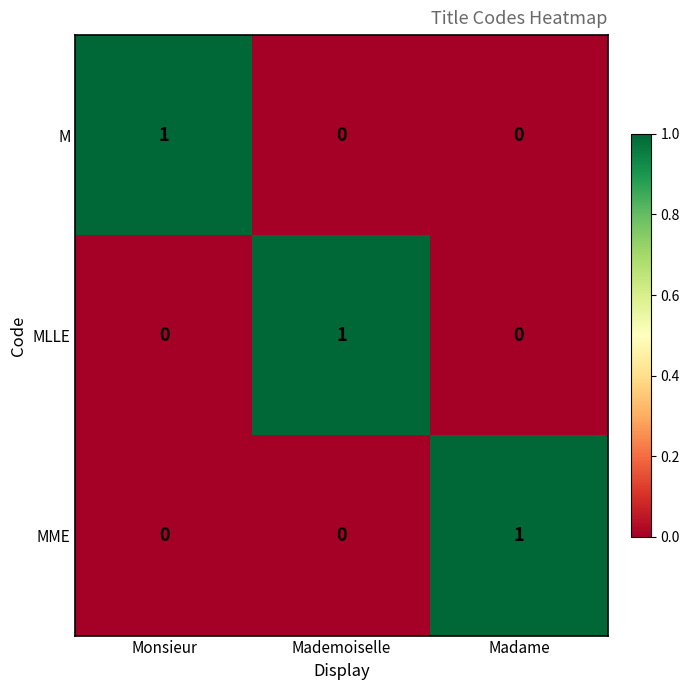

Reading left to right, transcribe all the data shown in this chart.

M: 1	0	0
MLLE: 0	1	0
MME: 0	0	1